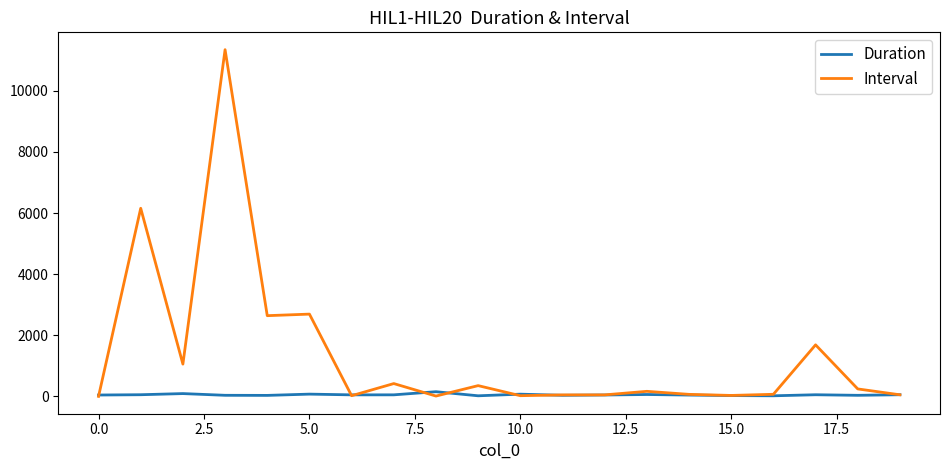

Rank the series by their maximum value, from lowest to highest.

Duration, Interval